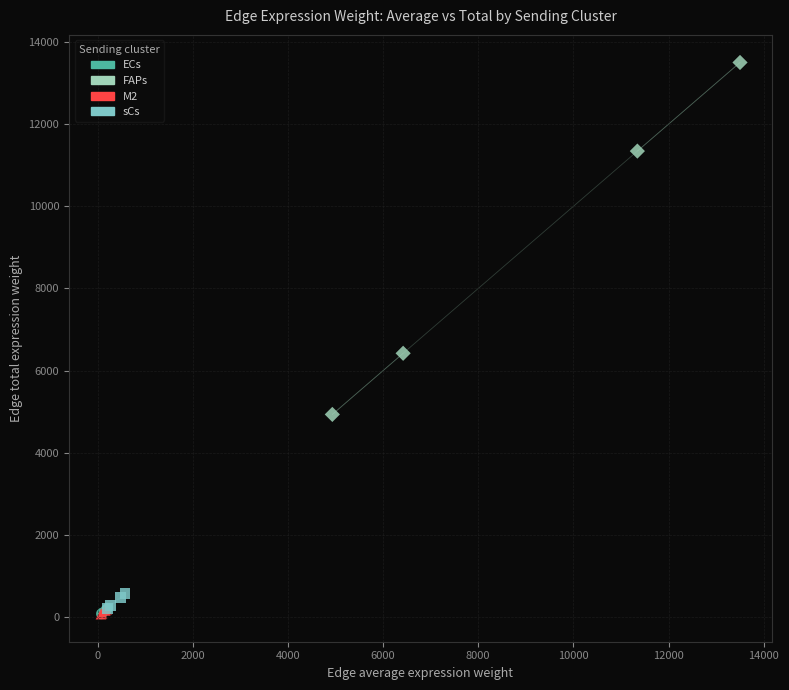

Which series reaches the maximum Y coordinate?

FAPs